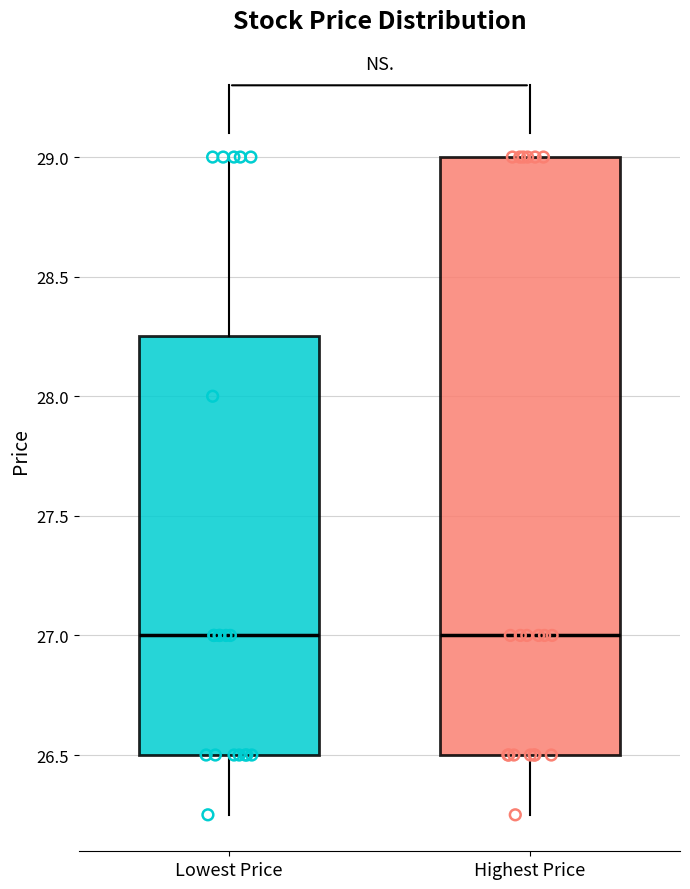

Reading left to right, transcribe this box plot: for each box, give where its median line is, the range the box spans, and where its two whiskers end, as read against the y-axis. The values are not printed on the chart, so give them approximately, as read against the axis.

Lowest Price: median 27.00, box 26.50 to 28.25, whiskers 26.25 to 29.00
Highest Price: median 27.00, box 26.50 to 29.00, whiskers 26.25 to 29.00